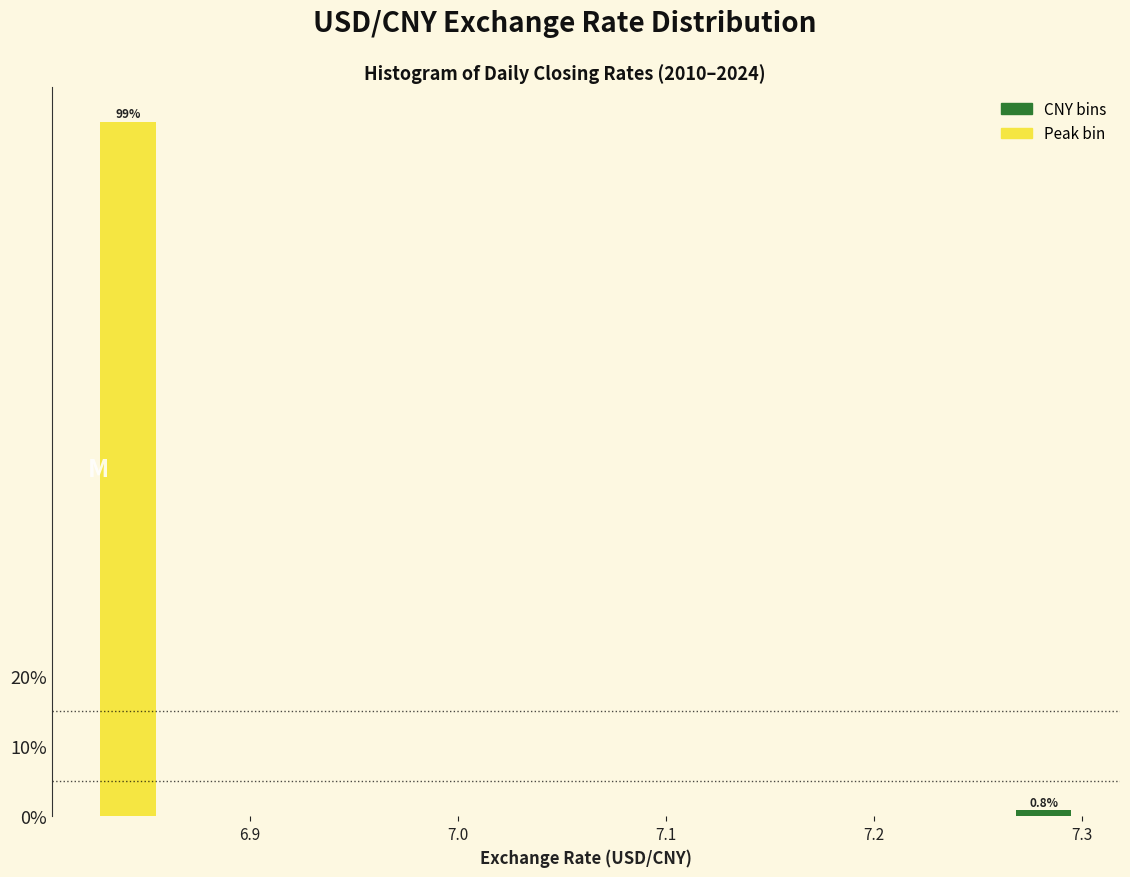

Around what value on the x-axis is the tallest bar? Give the approximate position of its centre, as read against the axis.

6.84